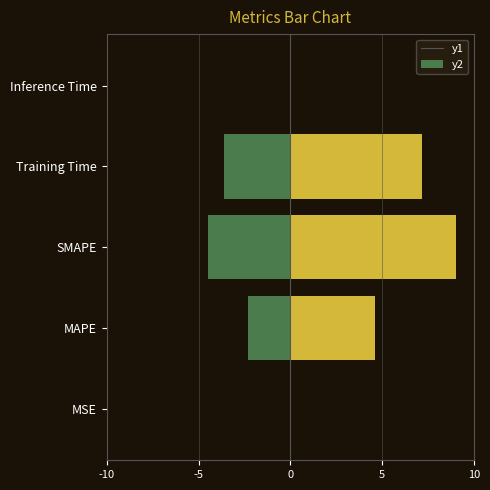

What is the difference between the maximum and minimum values in the left series?

4.5